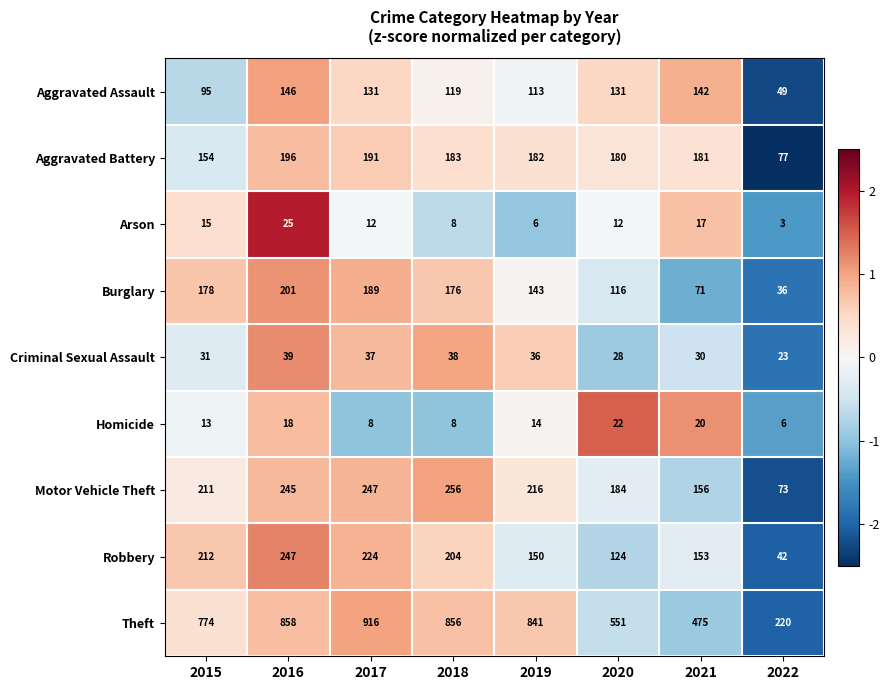

List the series in order of their peak value, highest first.

Theft, Motor Vehicle Theft, Robbery, Burglary, Aggravated Battery, Aggravated Assault, Criminal Sexual Assault, Arson, Homicide